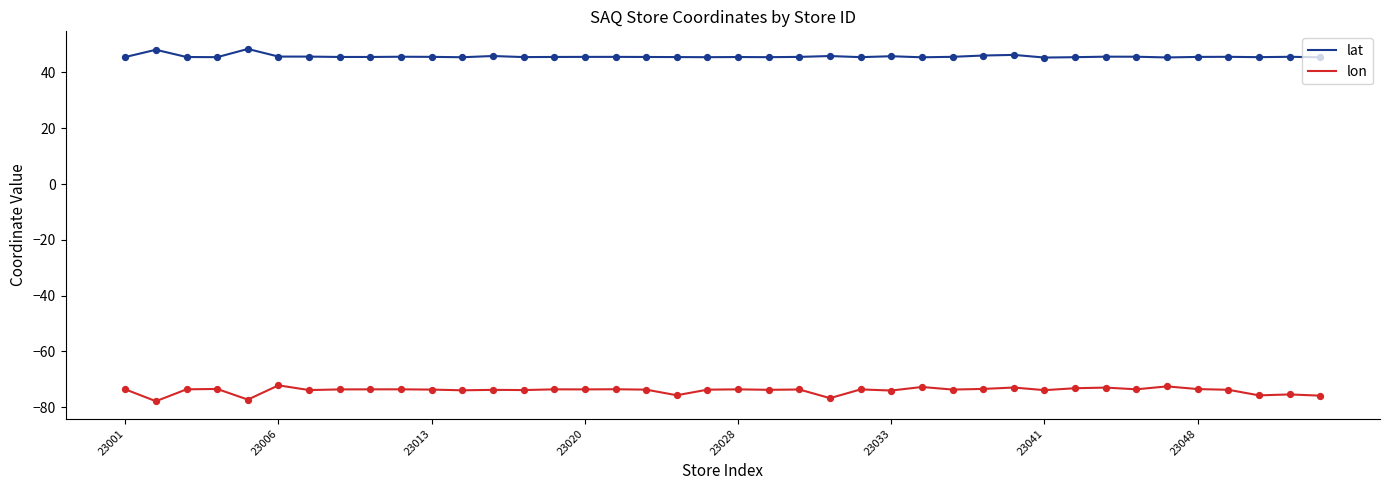

What are all the series names shown in the legend?

lat, lon